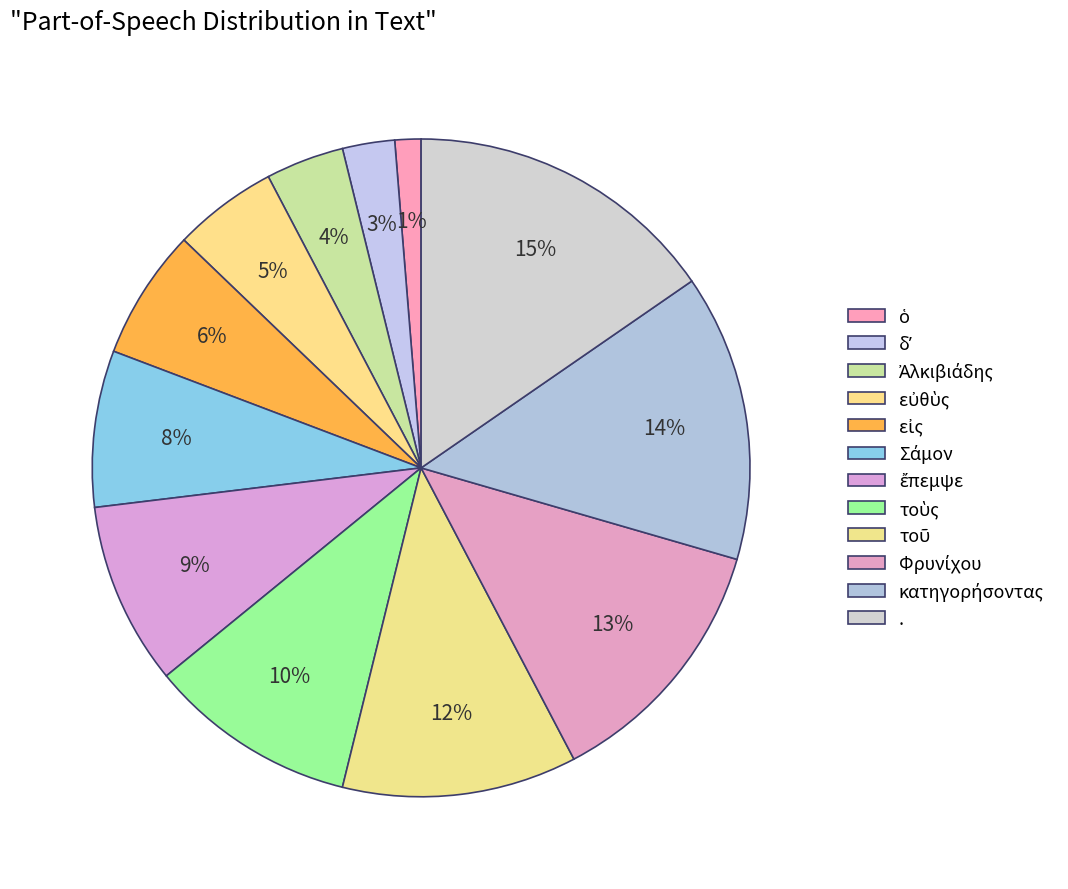

The εἰς slice represents 6% of the pie. True or false?

True